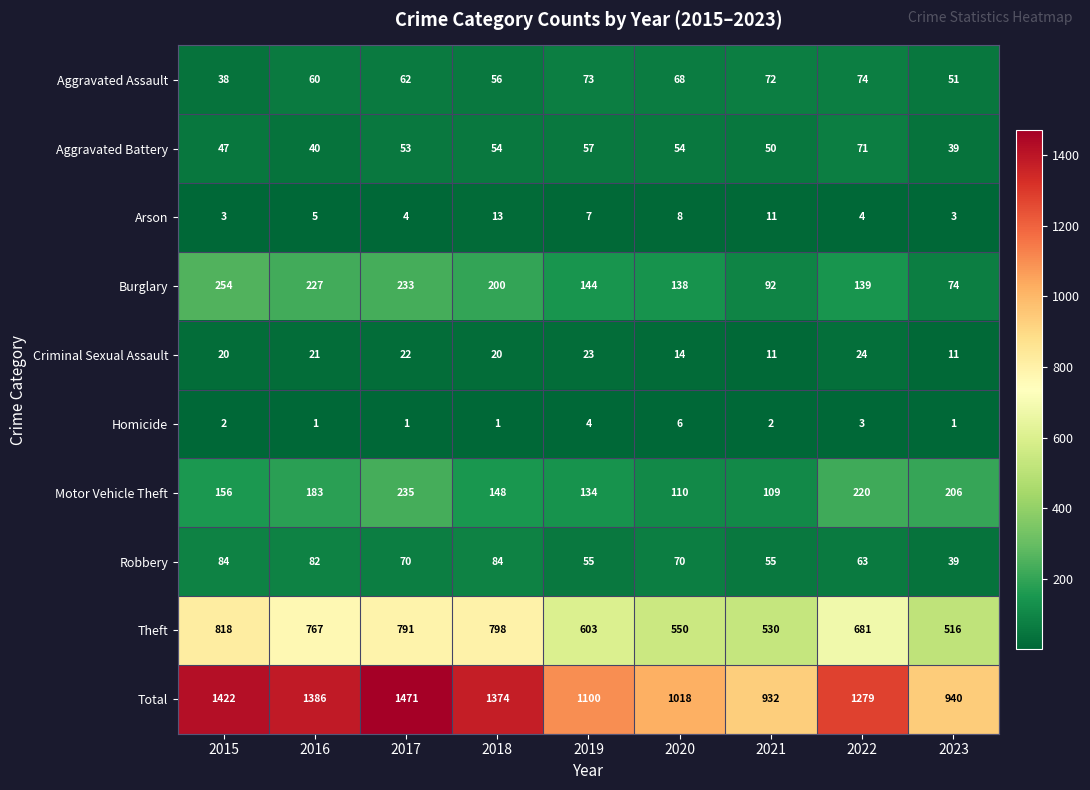

What is the greatest value displayed?

1471